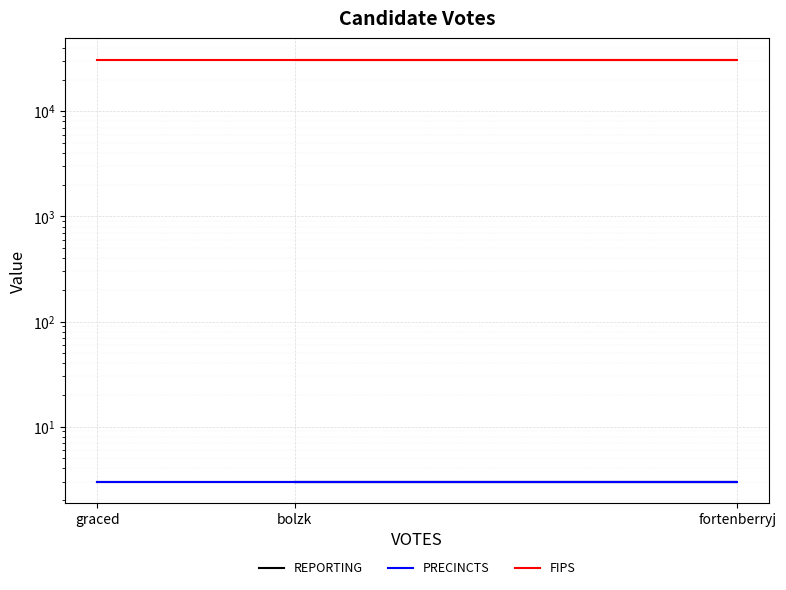

What is the total value across all series at bolzk?

31027